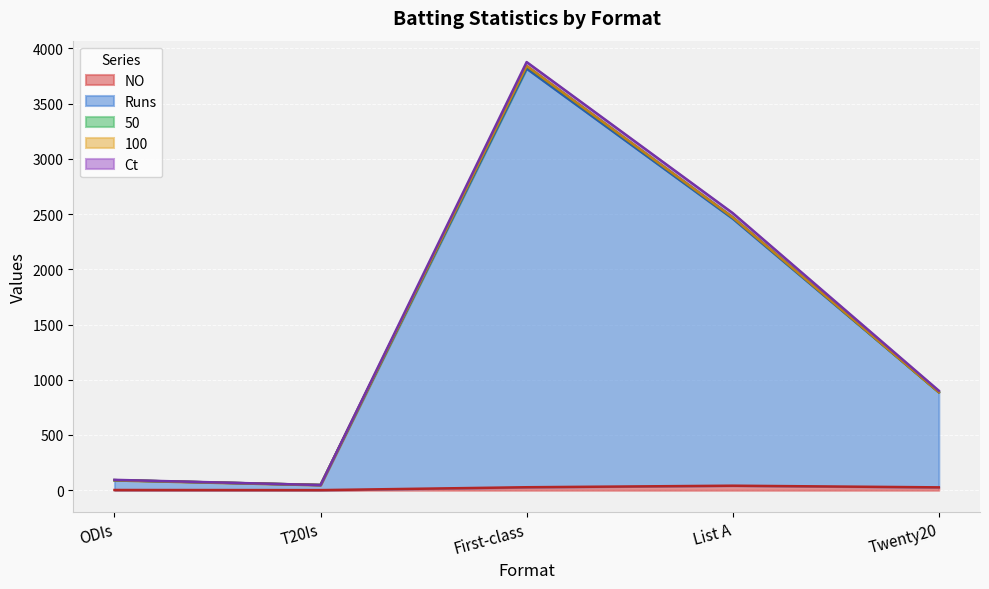

What is the total value across all series at Twenty20?

901